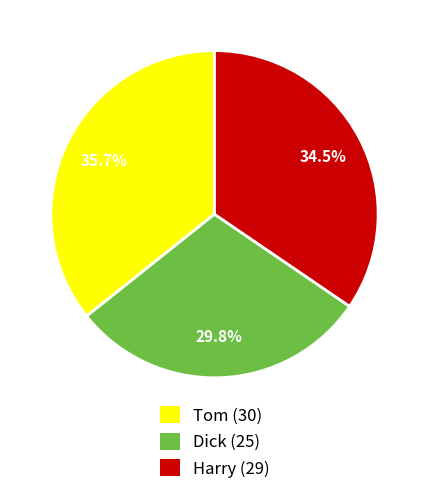

How many slices are in this pie chart?

3